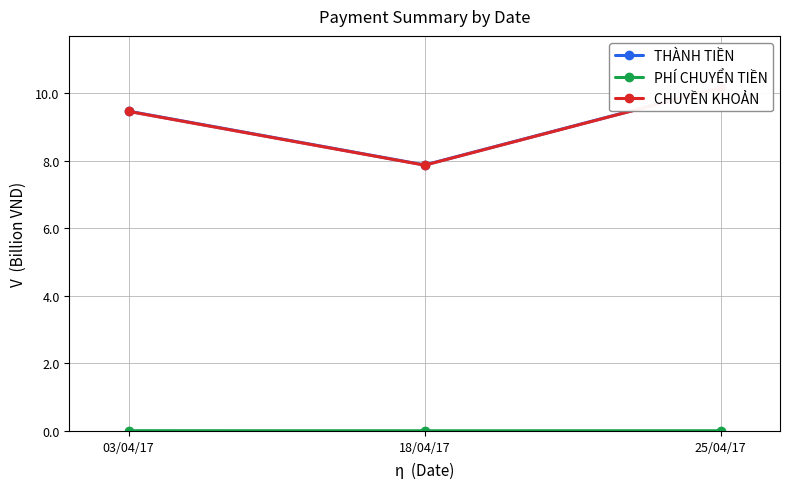

How many lines are shown in the chart?

3